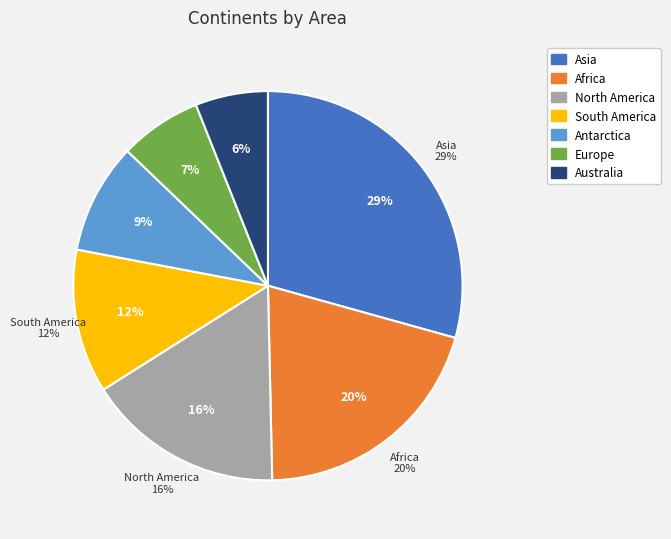

Combined, do Antarctica and Asia account for over 50%?

No